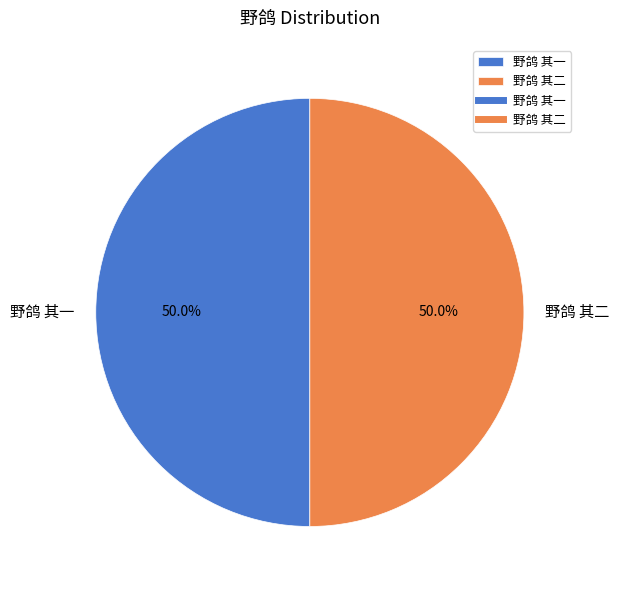

To the nearest percent, what is the average slice percentage?

50%